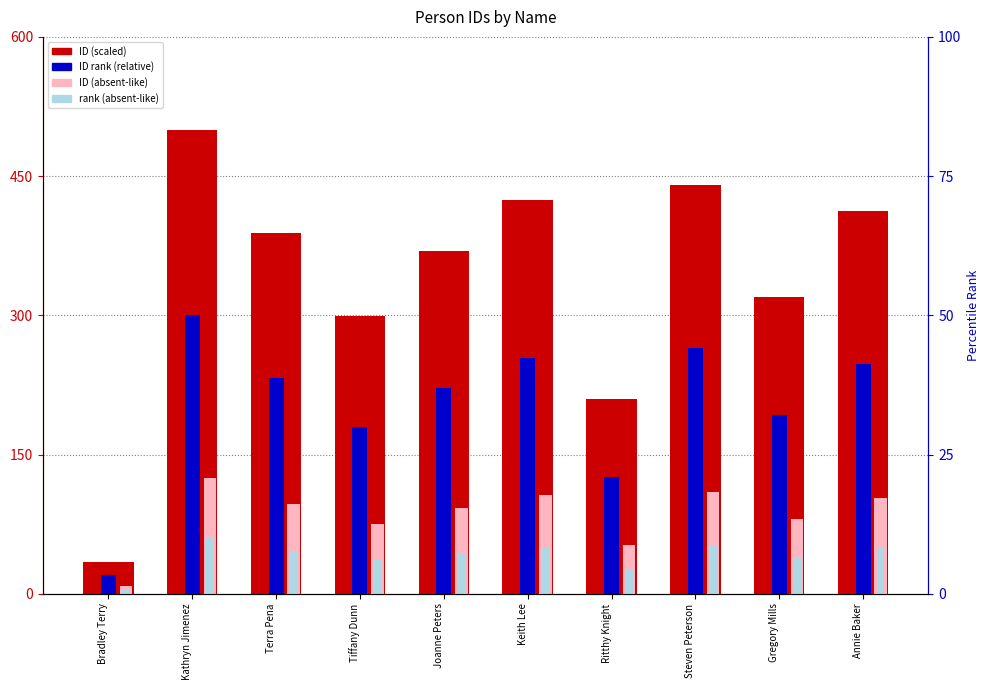

At how many categories does at least one series exceed 372?

5